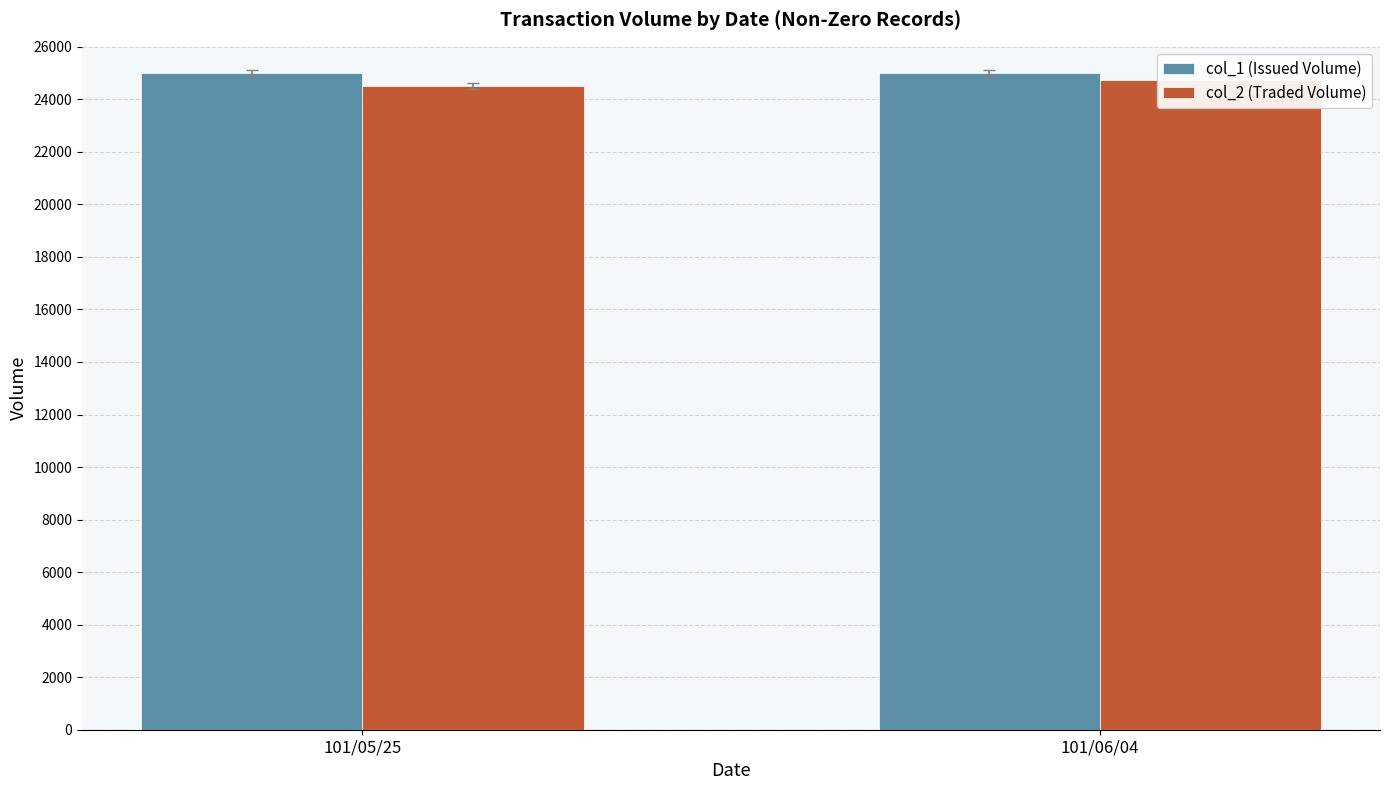

Which category has the lowest value in the col_2 (Traded Volume) series?

101/05/25